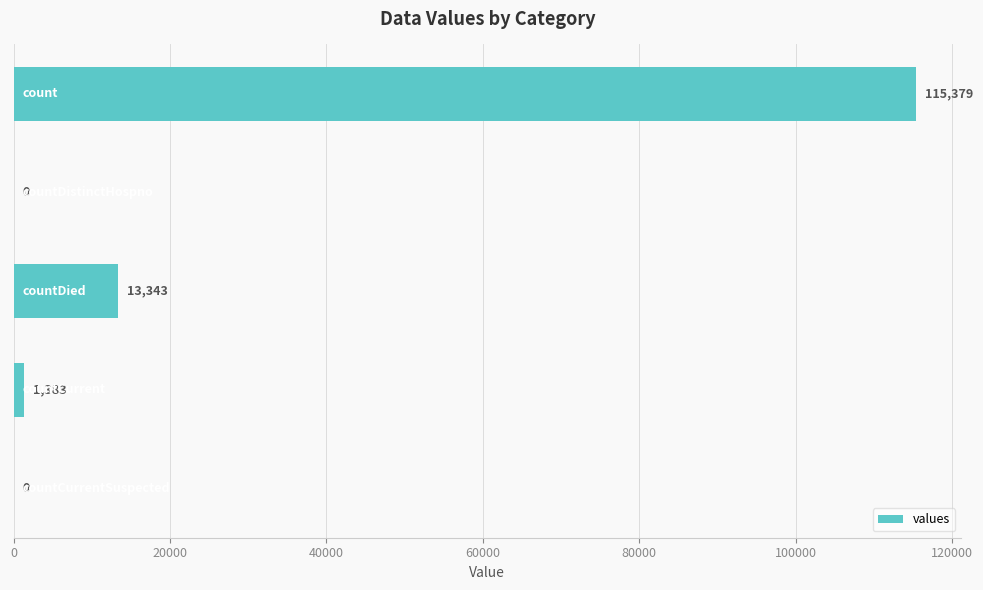

What is the sum of all values?

130105